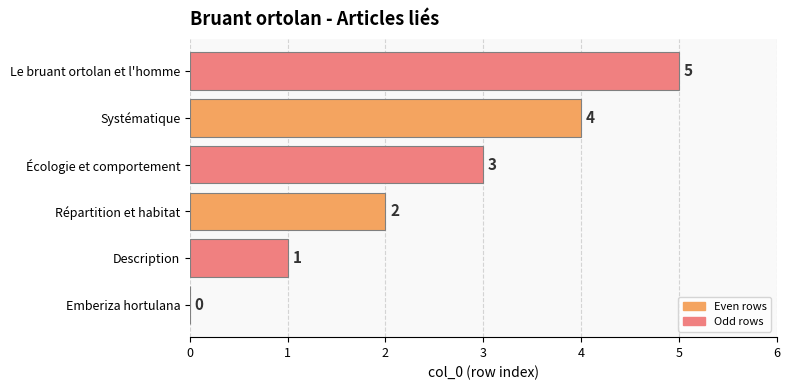

How many values are between 1 and 4?

4